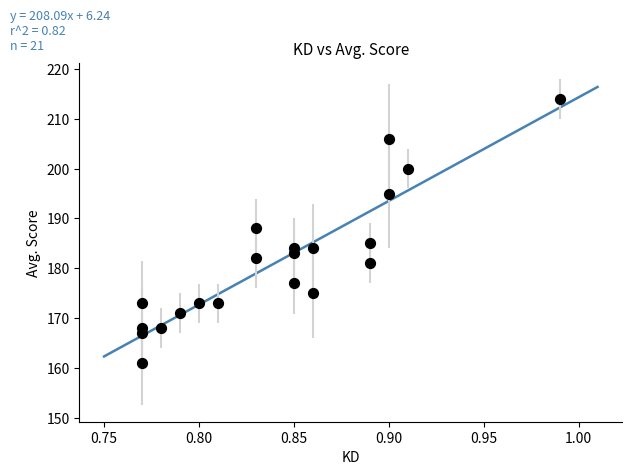

What Y value in the scatter plot is closest to 187?

188